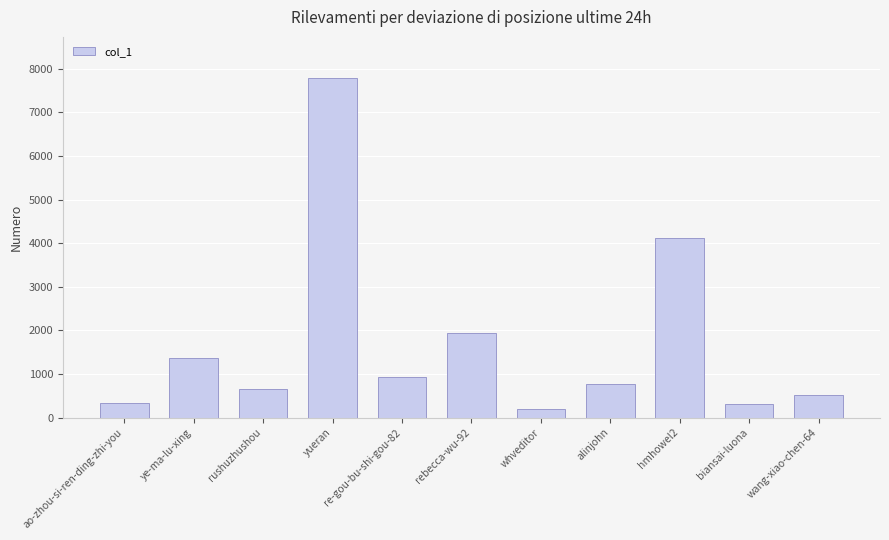

The chart shows a value of 1236 at alinjohn. True or false?

False